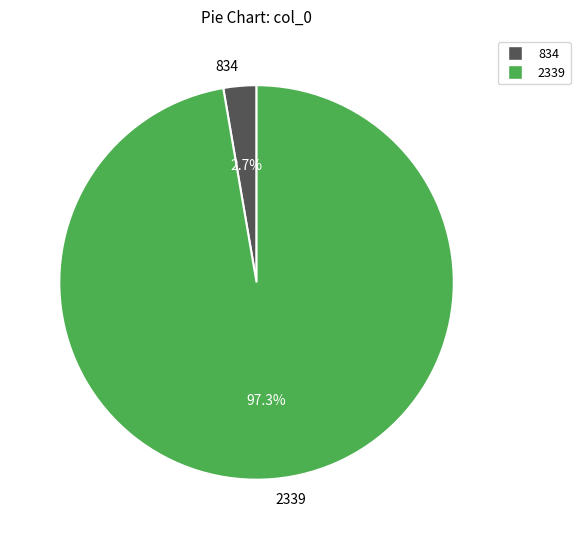

Approximately how many times larger is the value at 2339 compared to 834?

36.0